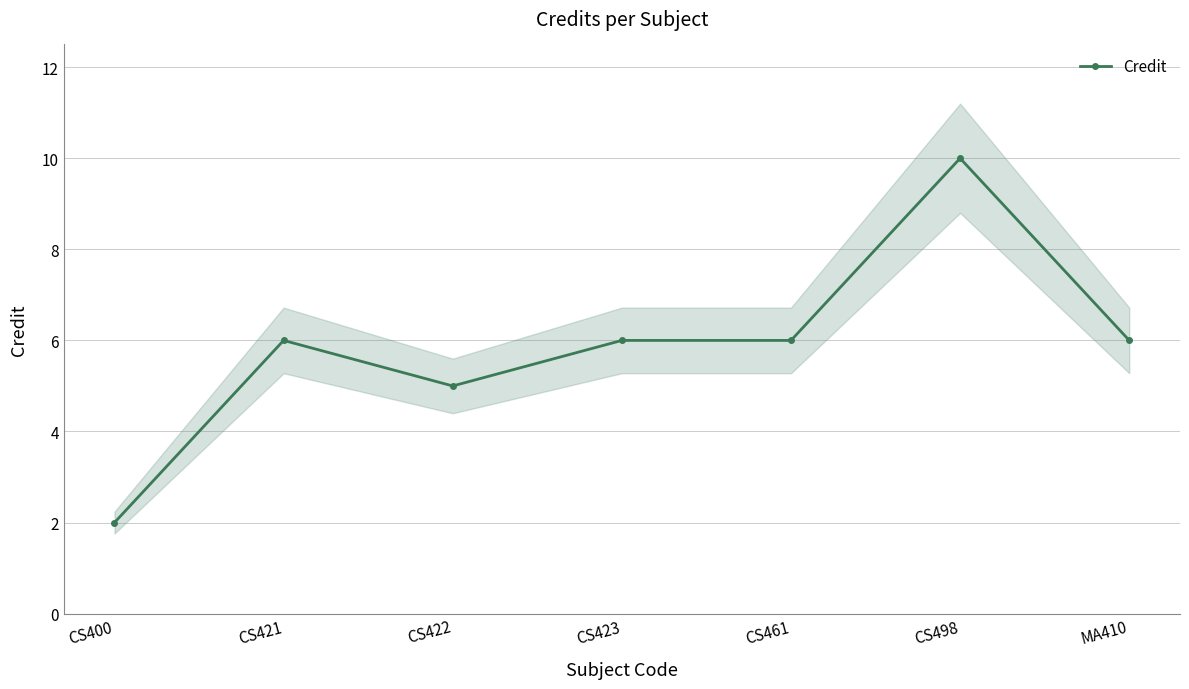

Approximately how many times larger is the value at CS421 compared to CS400?

3.0